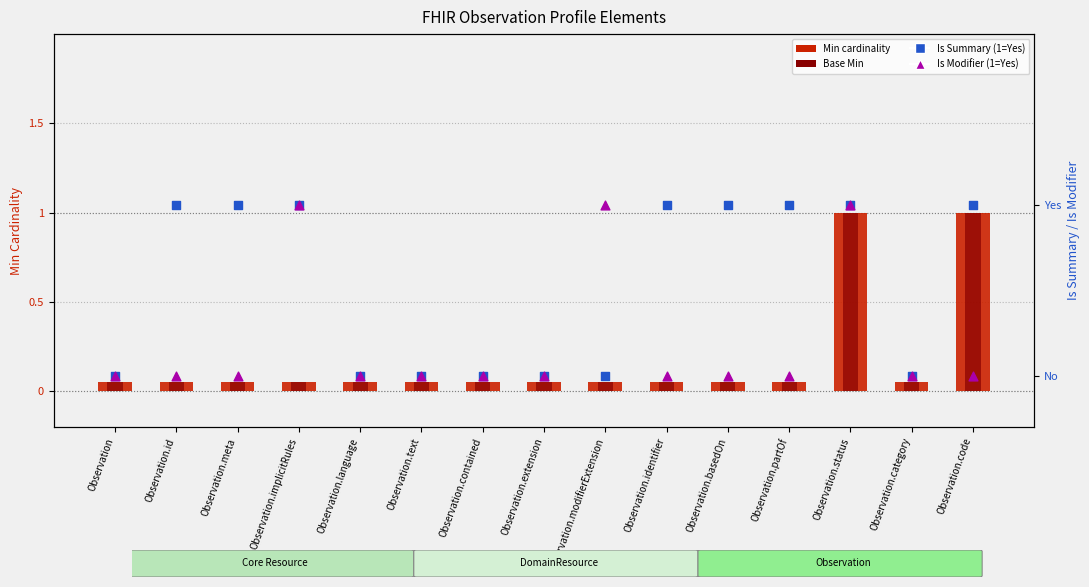

Is the value of Base Min at Observation.text greater than the value of Min cardinality at Observation.text?

No